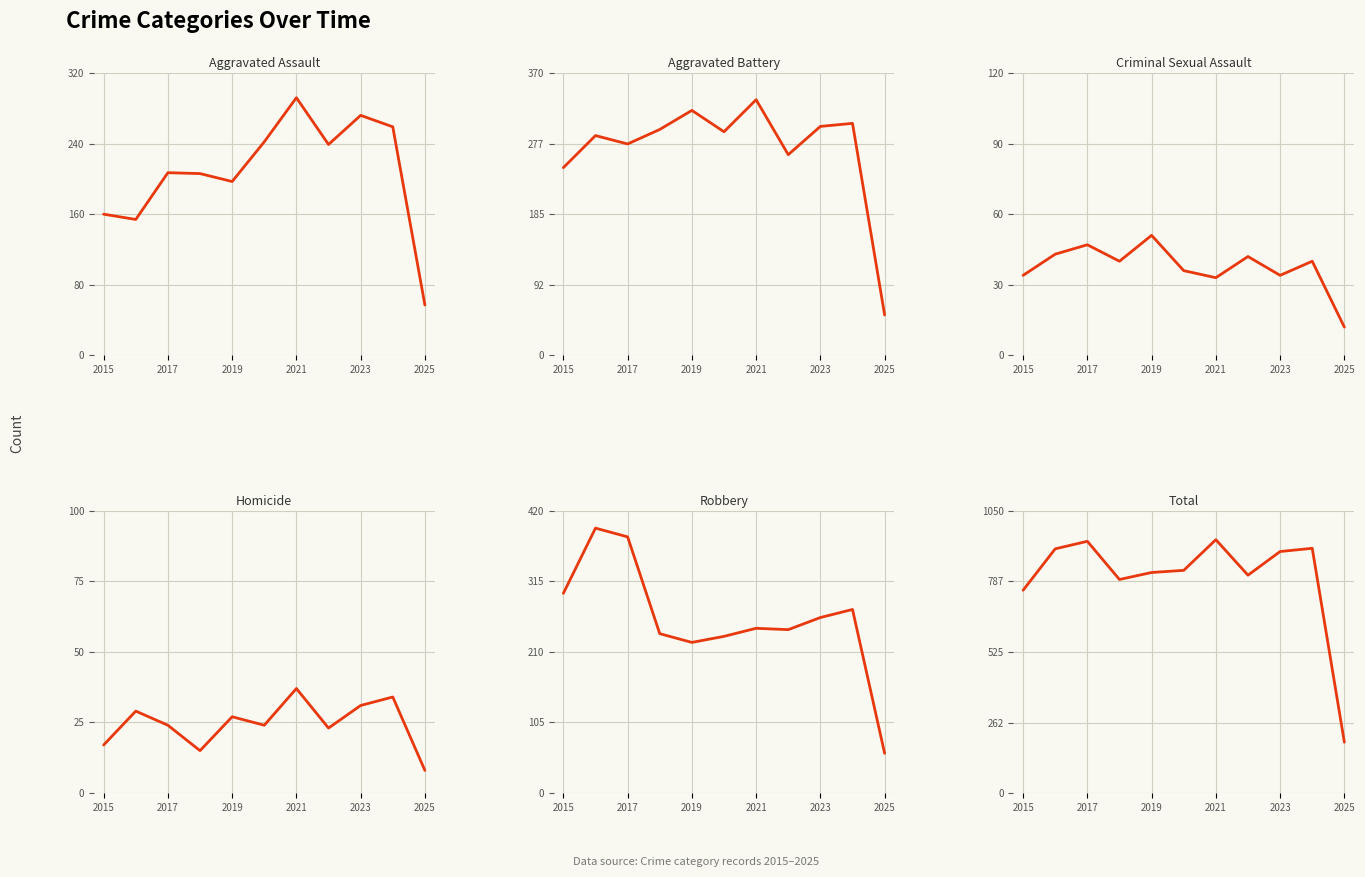

Reading right to left, extract all data points from this chart.

Aggravated Assault: 57	259	272	239	292	242	197	206	207	154	160
Aggravated Battery: 53	304	300	263	335	293	321	296	277	288	246
Criminal Sexual Assault: 12	40	34	42	33	36	51	40	47	43	34
Homicide: 8	34	31	23	37	24	27	15	24	29	17
Robbery: 59	273	261	243	245	233	224	237	381	394	297
Total: 189	910	898	810	942	828	820	794	936	908	754